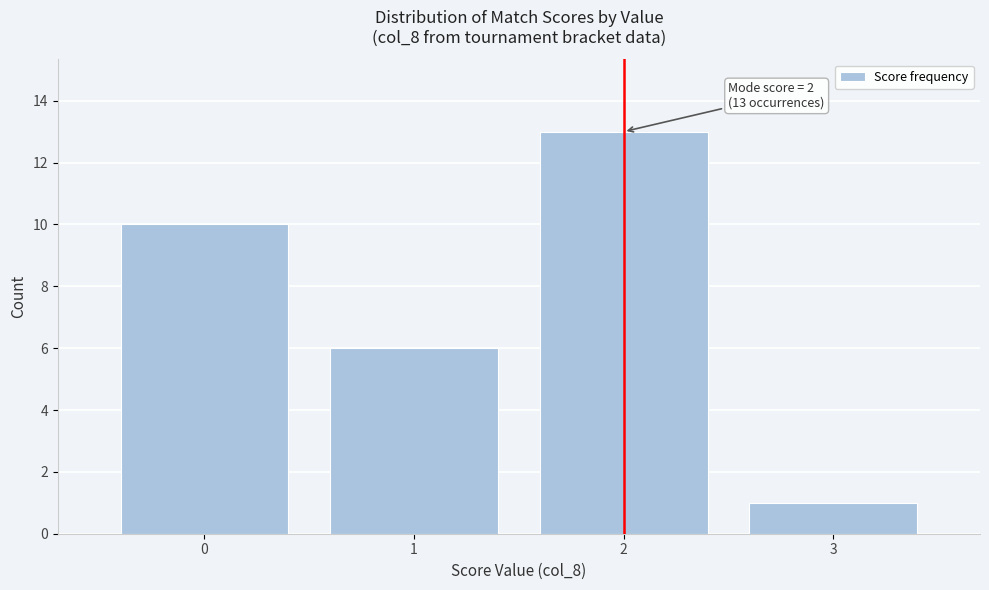

Reading left to right, list all the values displayed in this chart.

0=10	1=6	2=13	3=1